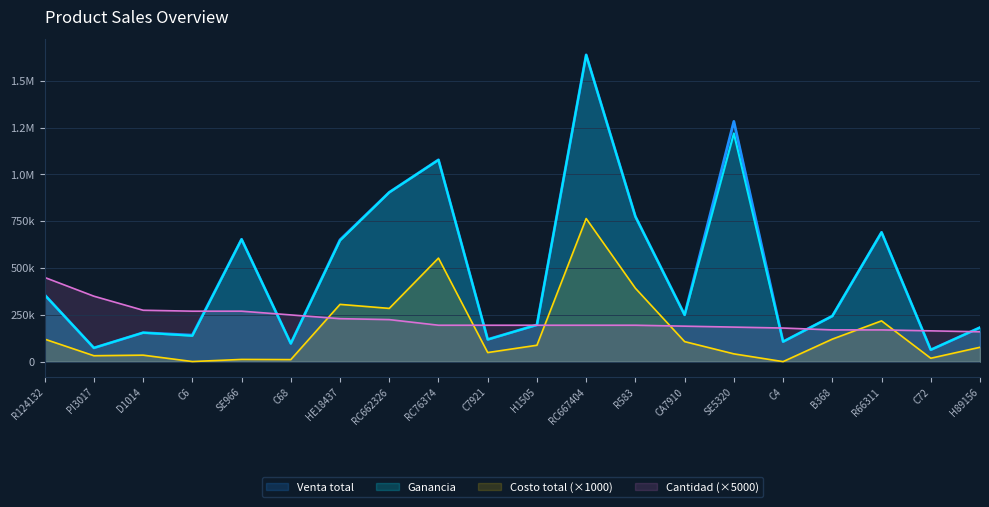

How many data points in Ganancia are less than 249770?

10